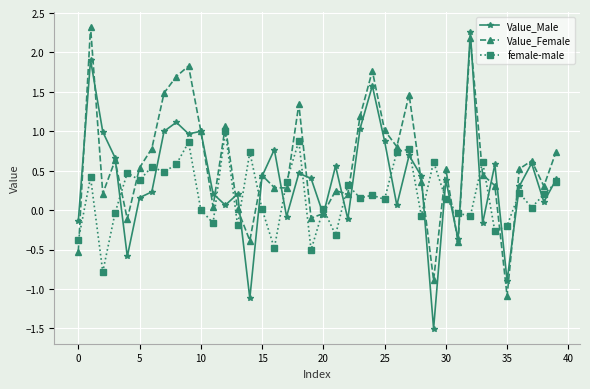

What is the value of the Value_Male point at the 30th from the left?

-1.5